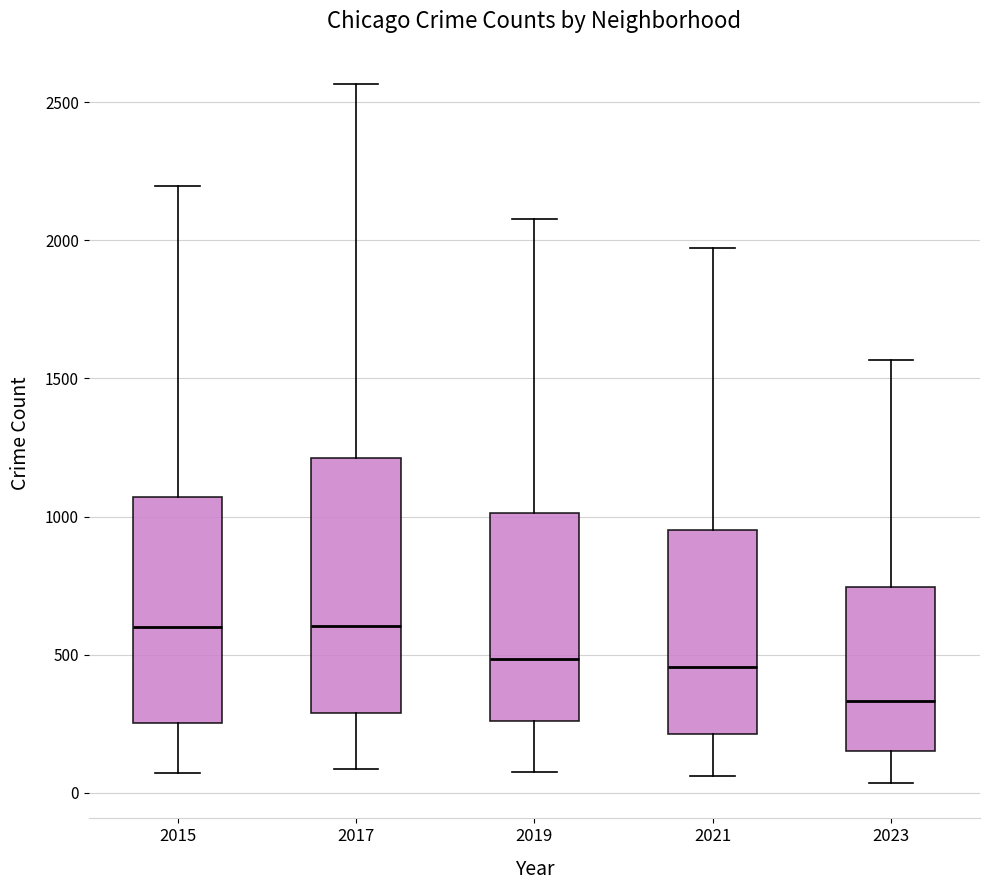

Reading left to right, transcribe this box plot: for each box, give where its median line is, the range the box spans, and where its two whiskers end, as read against the y-axis. The values are not printed on the chart, so give them approximately, as read against the axis.

2015: median 600, box 250 to 1050, whiskers 50 to 2200
2017: median 600, box 300 to 1200, whiskers 100 to 2550
2019: median 500, box 250 to 1000, whiskers 100 to 2100
2021: median 450, box 200 to 950, whiskers 50 to 1950
2023: median 350, box 150 to 750, whiskers 50 to 1550